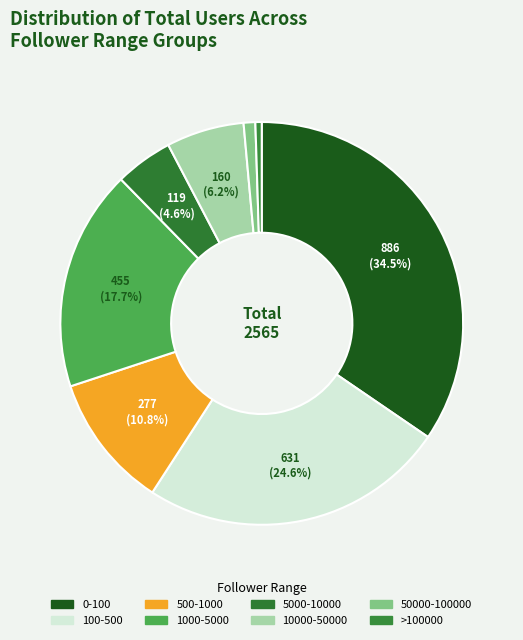

Which slice is the smallest?

>100000